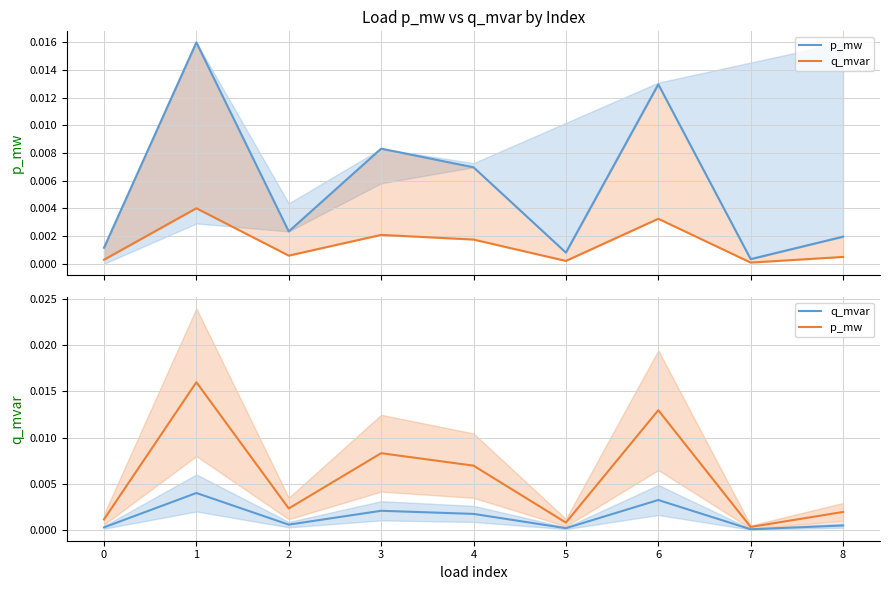

The p_mw series shows 0.0 at 3. True or false?

False